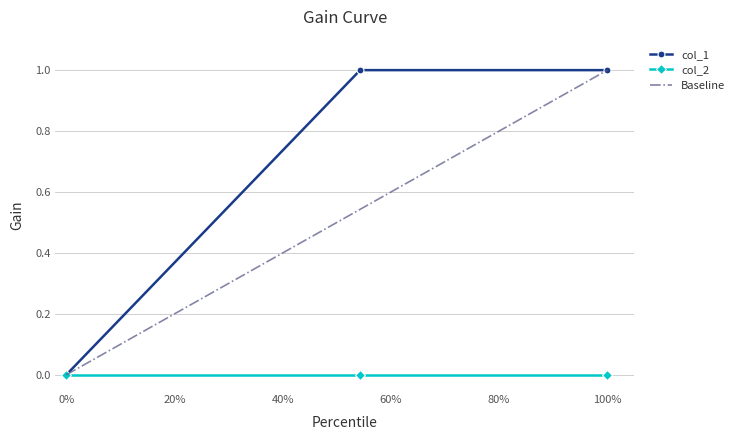

The value of col_1 at 0% is 1. True or false?

False